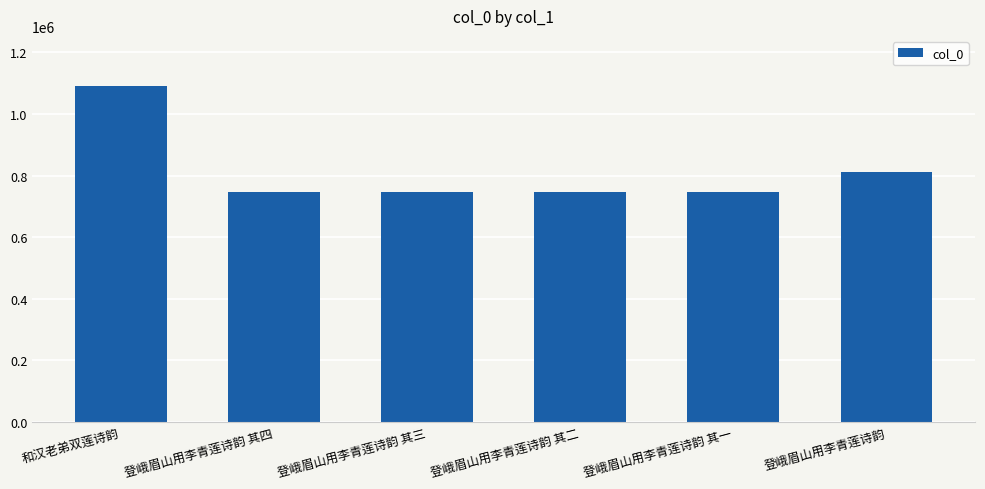

Does the chart contain any negative values?

No